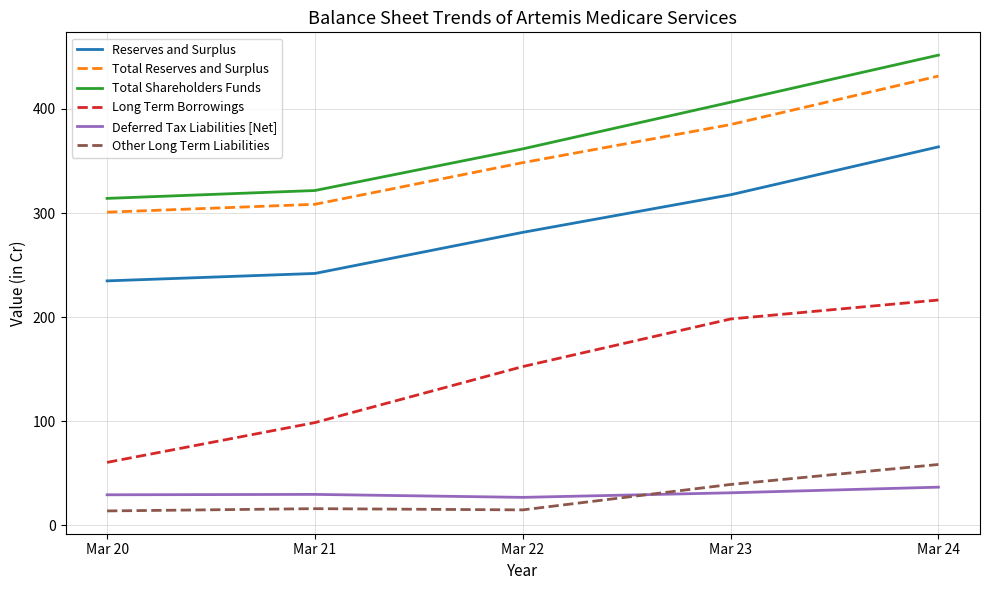

True or false: Total Reserves and Surplus and Reserves and Surplus intersect in this chart.

False